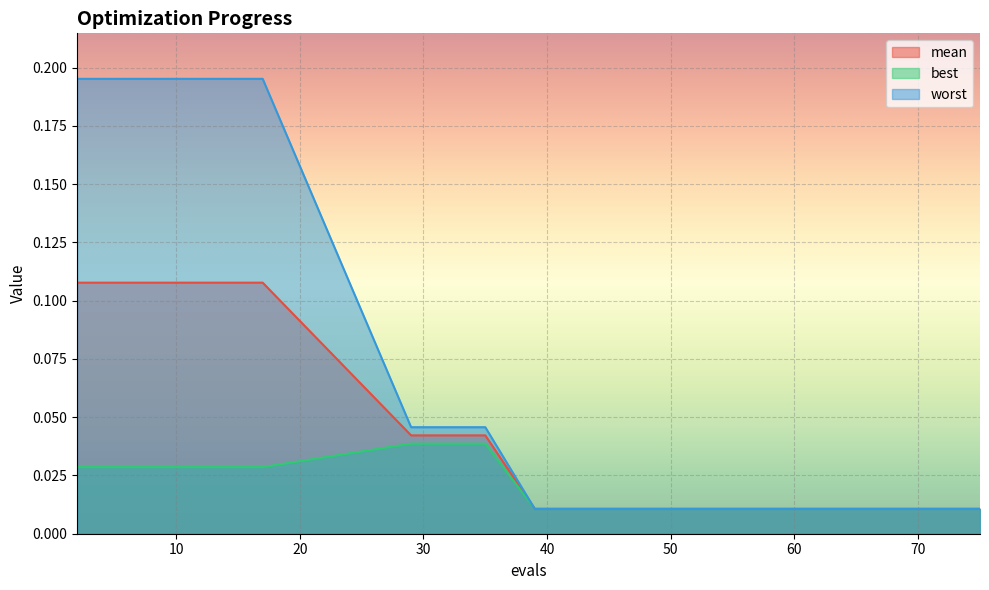

True or false: worst and best intersect in this chart.

False